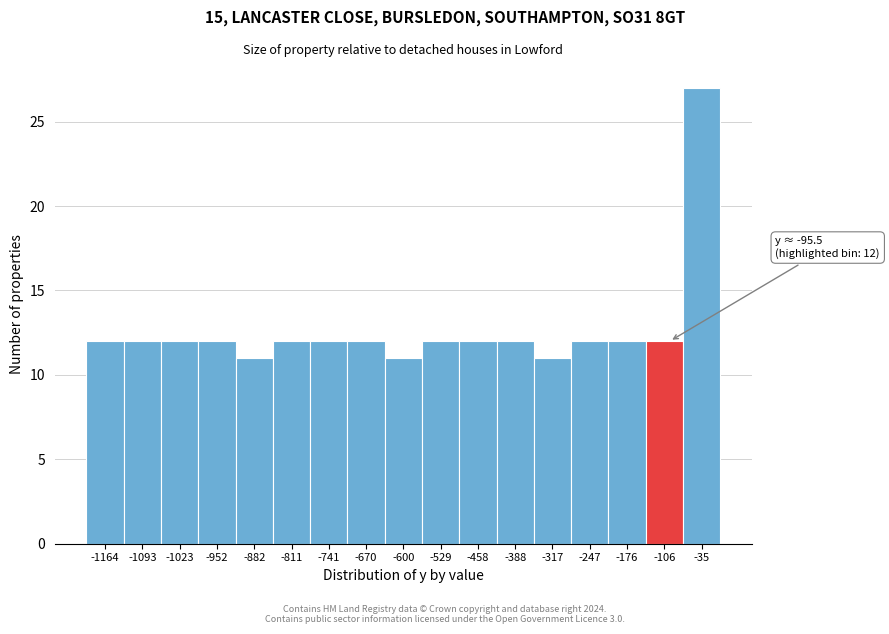

Over which range of the x-axis is the bar tallest?

-70 to 0